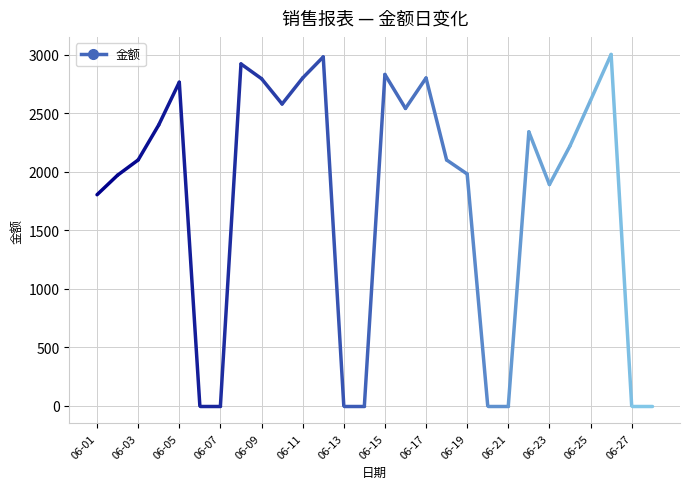

What is the change in value from 06-12 to 06-17?

-180